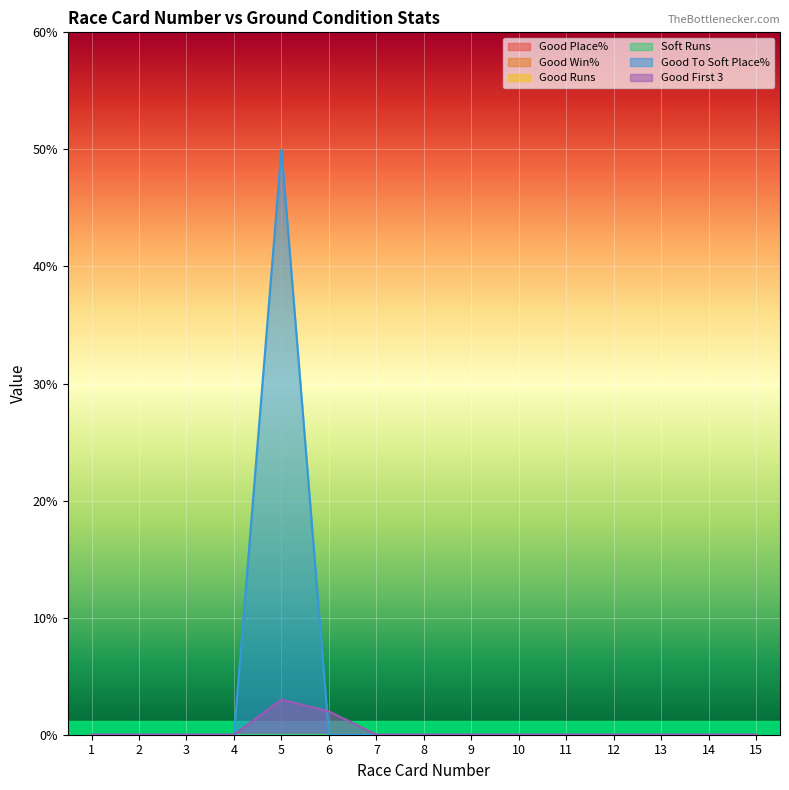

Reading left to right, extract all data points from this chart.

Good Place%: 0	0	0	0	0	0	0	0	0	0	0	0	0	0	0
Good Win%: 0	0	0	0	0	0	0	0	0	0	0	0	0	0	0
Good Runs: 0	0	0	0	0	0	0	0	0	0	0	0	0	0	0
Soft Runs: 0	0	0	0	0	0	0	0	0	0	0	0	0	0	0
Good To Soft Place%: 0	0	0	0	50	0	0	0	0	0	0	0	0	0	0
Good First 3: 0	0	0	0	3	2	0	0	0	0	0	0	0	0	0